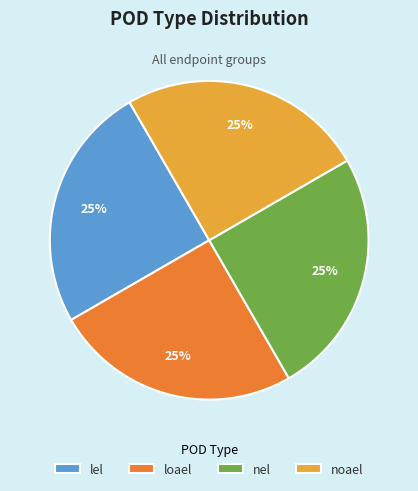

Is there any slice that represents more than half of the pie?

No